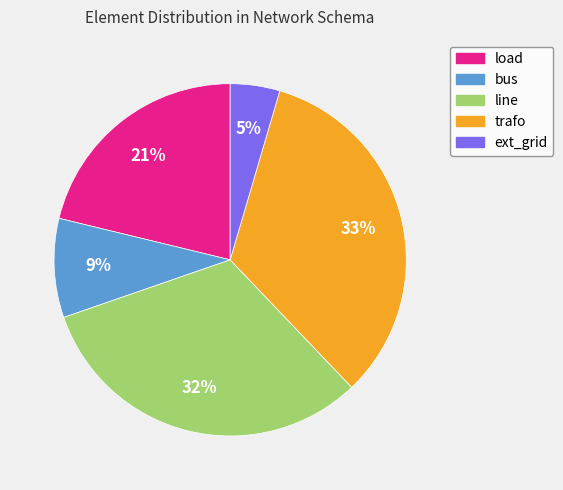

How many slices are in this pie chart?

5